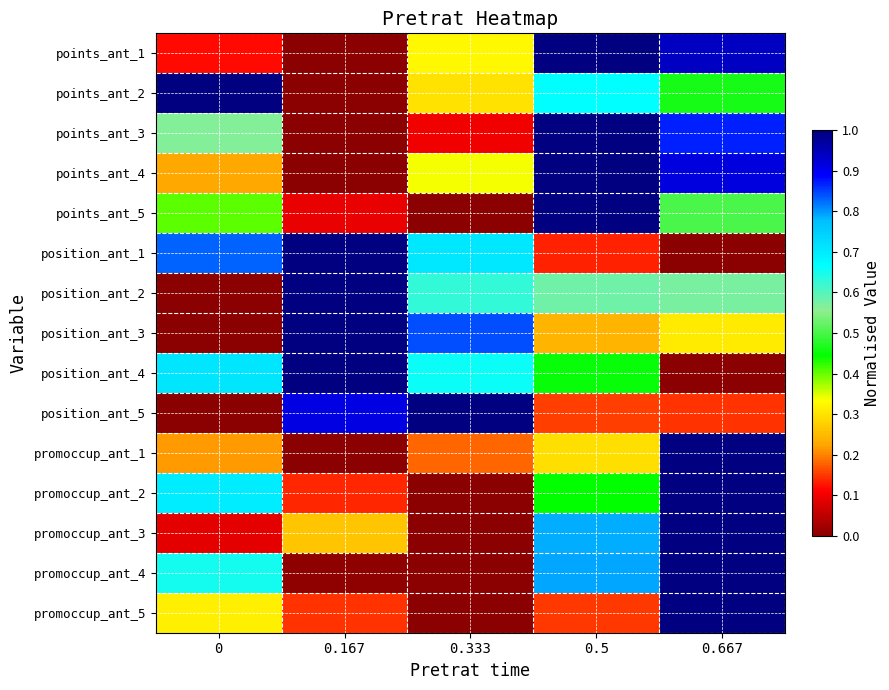

Reading right to left, what are all the values shown in this chart?

points_ant_1: 0.667=0.9	0.5=1.0	0.333=0.3	0.167=0.0	0=0.1
points_ant_2: 0.667=0.5	0.5=0.7	0.333=0.3	0.167=0.0	0=1.0
points_ant_3: 0.667=0.9	0.5=1.0	0.333=0.1	0.167=0.0	0=0.6
points_ant_4: 0.667=0.9	0.5=1.0	0.333=0.3	0.167=0.0	0=0.2
points_ant_5: 0.667=0.5	0.5=1.0	0.333=0.0	0.167=0.1	0=0.4
position_ant_1: 0.667=0.0	0.5=0.1	0.333=0.7	0.167=1.0	0=0.8
position_ant_2: 0.667=0.6	0.5=0.6	0.333=0.6	0.167=1.0	0=0.0
position_ant_3: 0.667=0.3	0.5=0.2	0.333=0.8	0.167=1.0	0=0.0
position_ant_4: 0.667=0.0	0.5=0.5	0.333=0.7	0.167=1.0	0=0.7
position_ant_5: 0.667=0.1	0.5=0.2	0.333=1.0	0.167=0.9	0=0.0
promoccup_ant_1: 0.667=1.0	0.5=0.3	0.333=0.2	0.167=0.0	0=0.2
promoccup_ant_2: 0.667=1.0	0.5=0.4	0.333=0.0	0.167=0.1	0=0.7
promoccup_ant_3: 0.667=1.0	0.5=0.8	0.333=0.0	0.167=0.3	0=0.1
promoccup_ant_4: 0.667=1.0	0.5=0.8	0.333=0.0	0.167=0.0	0=0.7
promoccup_ant_5: 0.667=1.0	0.5=0.1	0.333=0.0	0.167=0.1	0=0.3